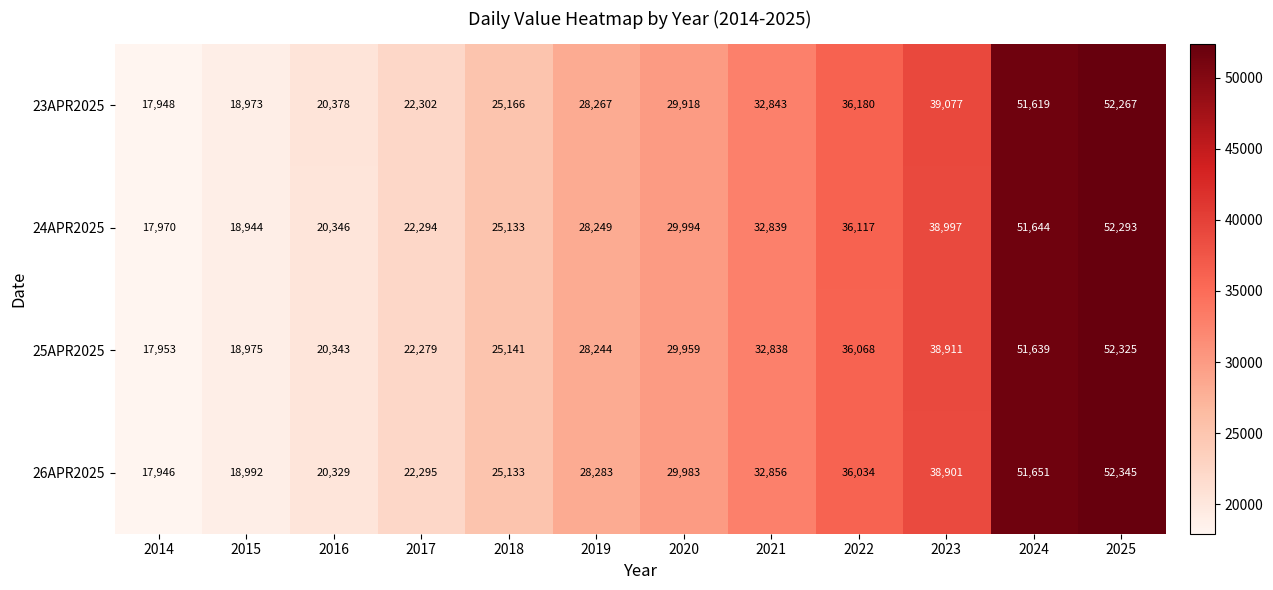

How many series are shown in this chart?

4